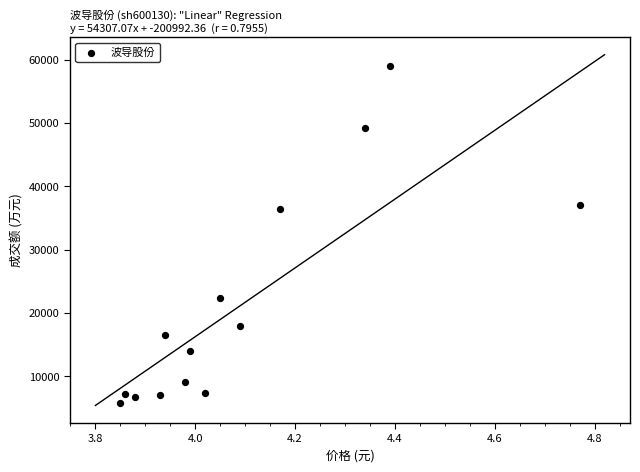

What Y value in the scatter plot is closest to 32434?

36450